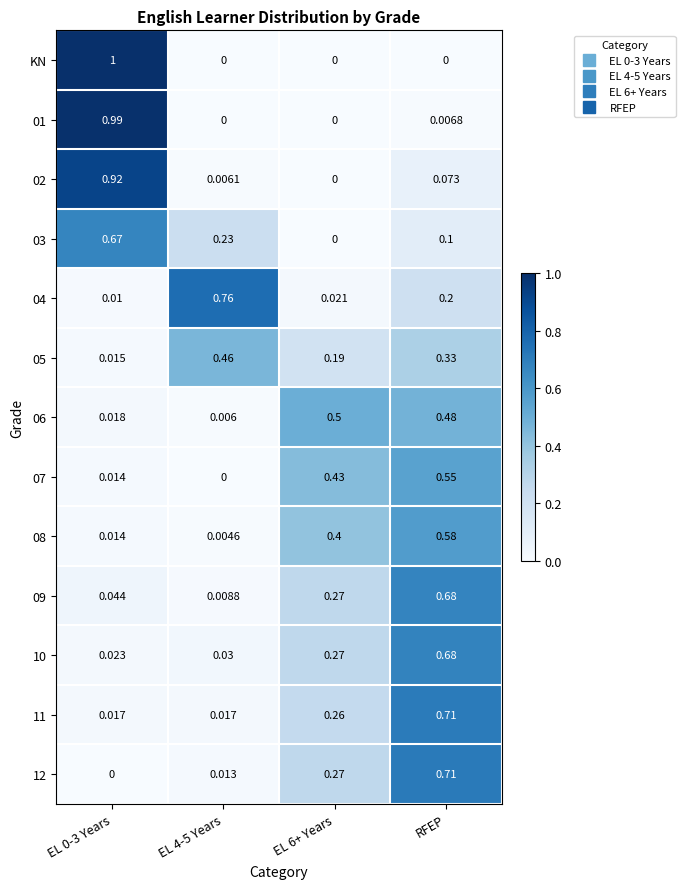

Between EL 0-3 Years and RFEP, which series saw the biggest shift?

KN